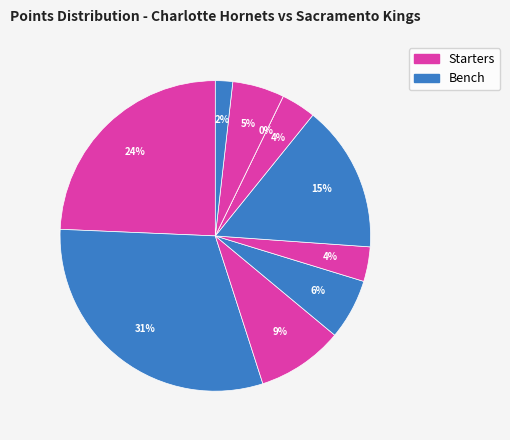

What is the ratio of the value at Terry Rozier to the value at P.J. Washington?

2.0